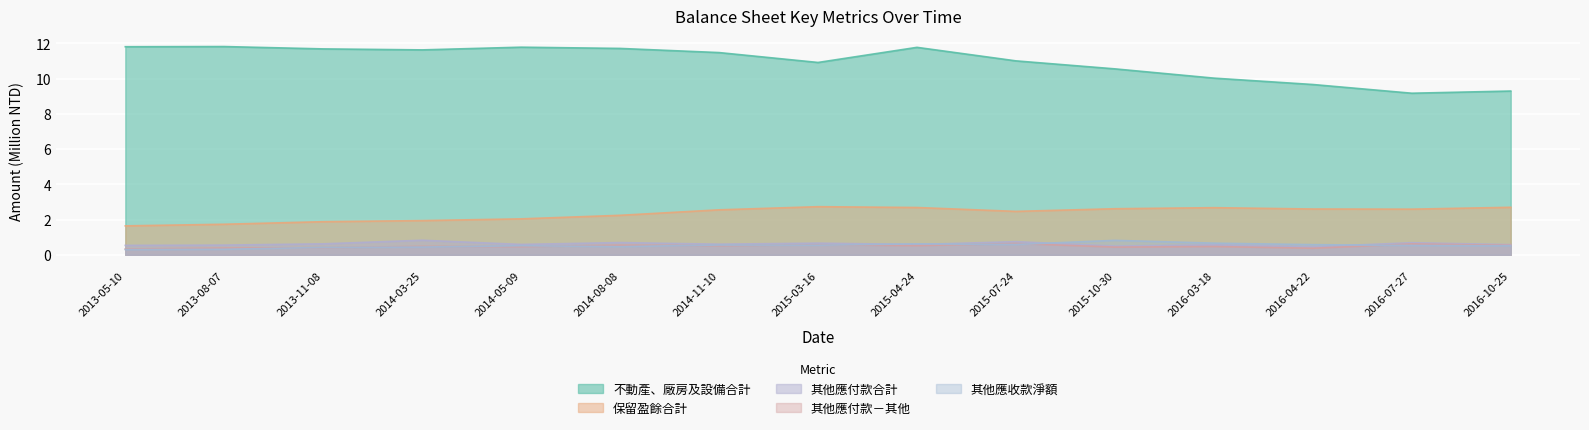

What is the maximum value shown in the chart?

11.8